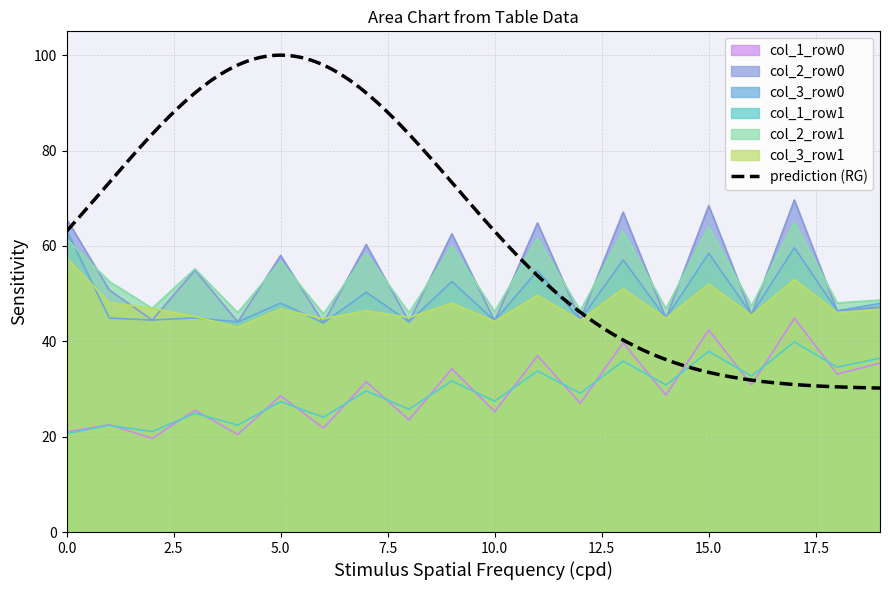

At which label does col_1_row0 first exceed 28?

5.0